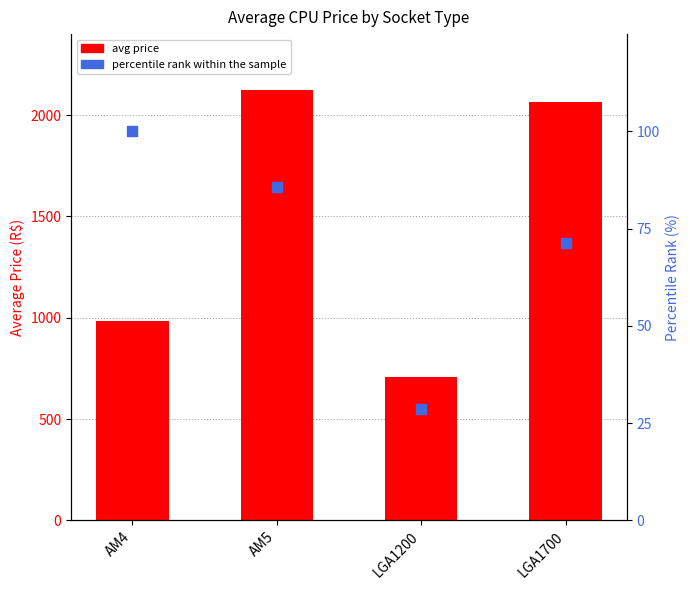

Is the value of percentile rank within the sample at LGA1700 greater than the value of avg price at AM4?

No